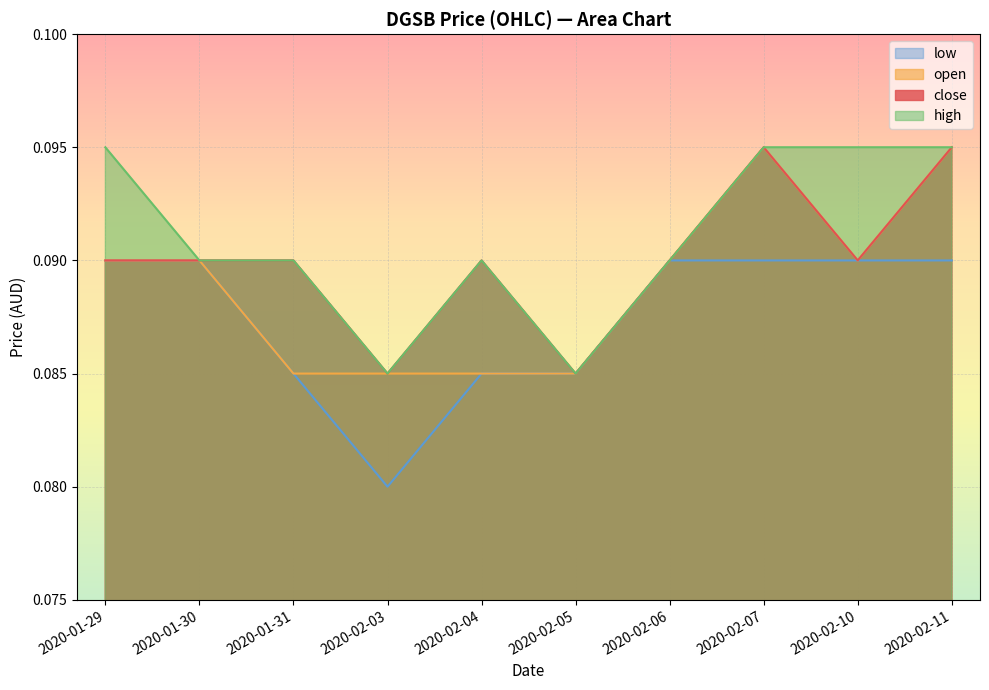

Which has a higher value, 2020-02-04 or 2020-02-07?

2020-02-07